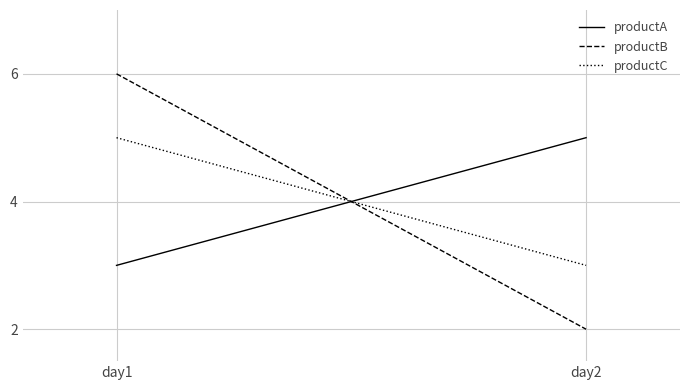

Which series has the largest range (max minus min)?

productB